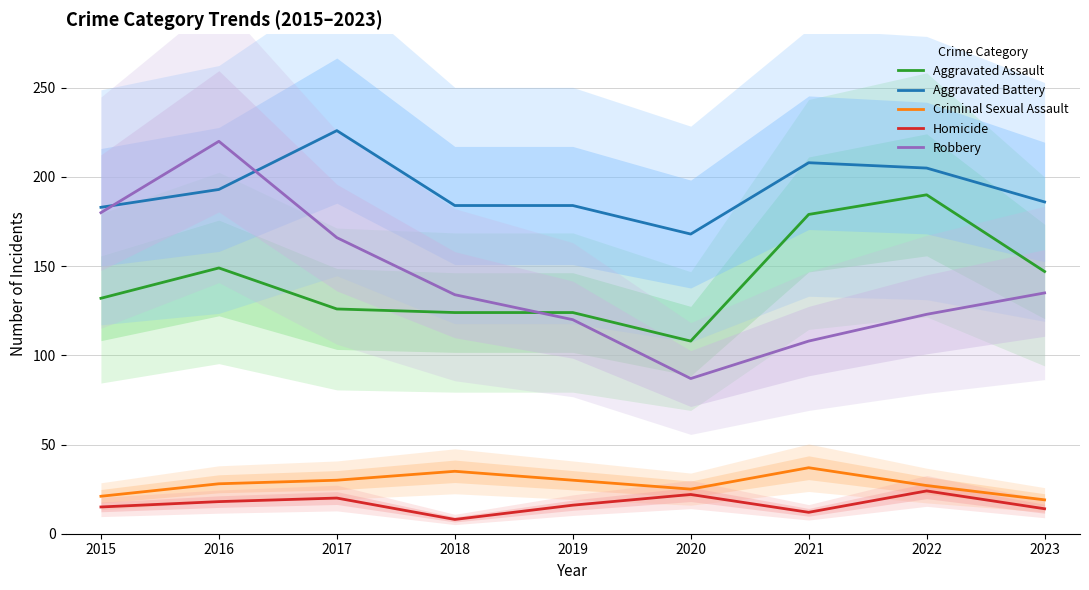

How many interior local valleys does the Aggravated Assault series have?

1